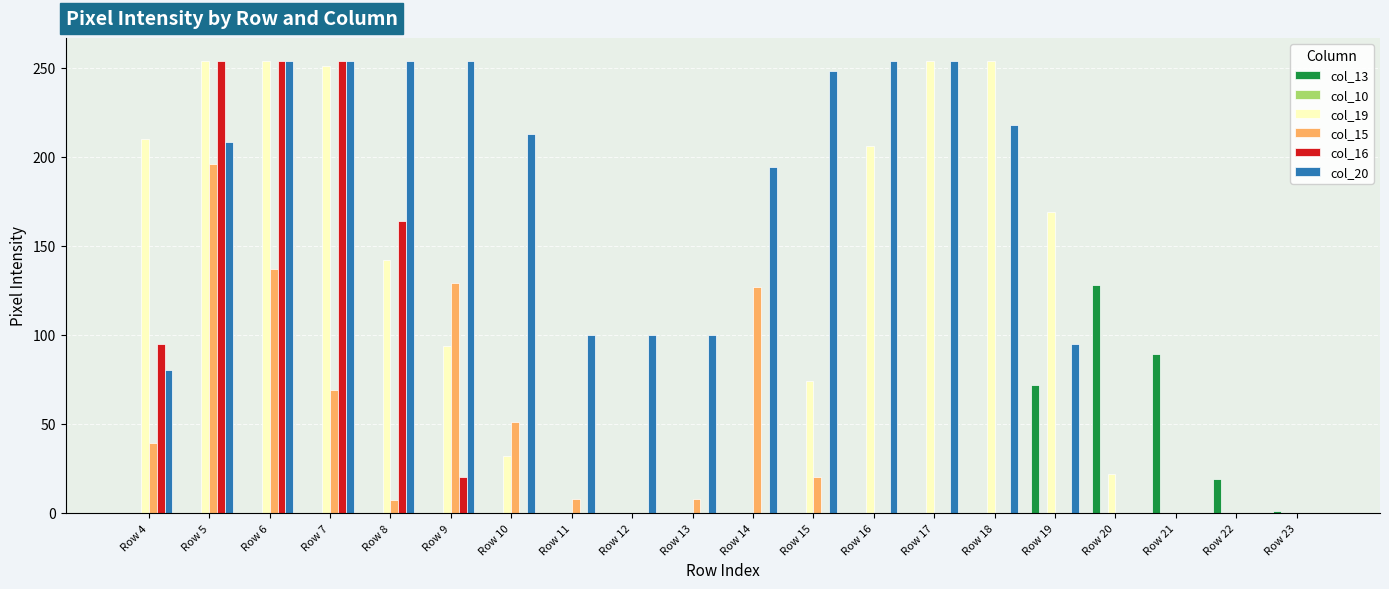

What is the total value across all series at Row 5?

912